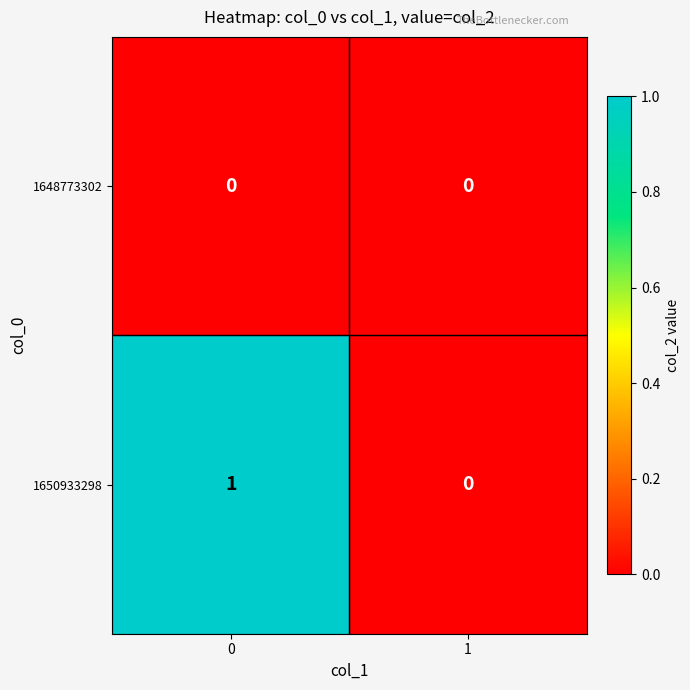

Reading left to right, what are all the values shown in this chart?

1648773302: 0	0
1650933298: 1	0